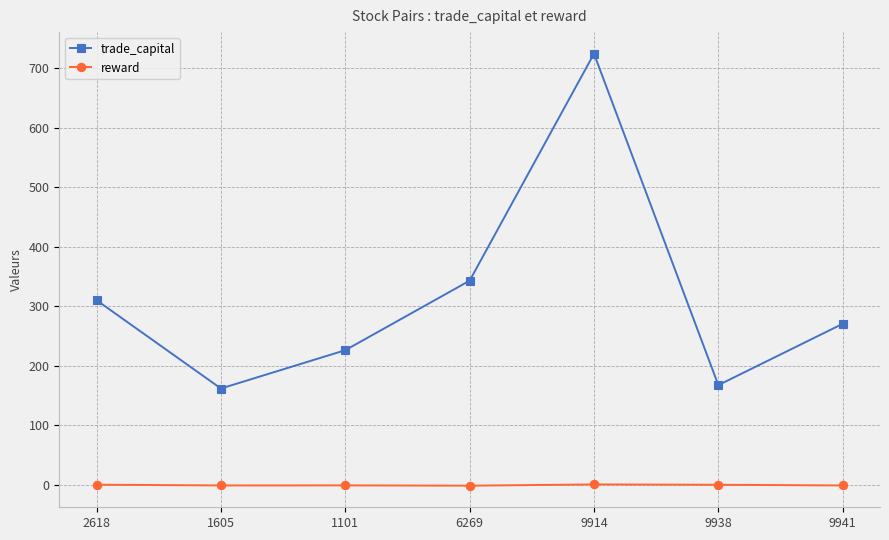

What is the minimum value for trade_capital?

161.6